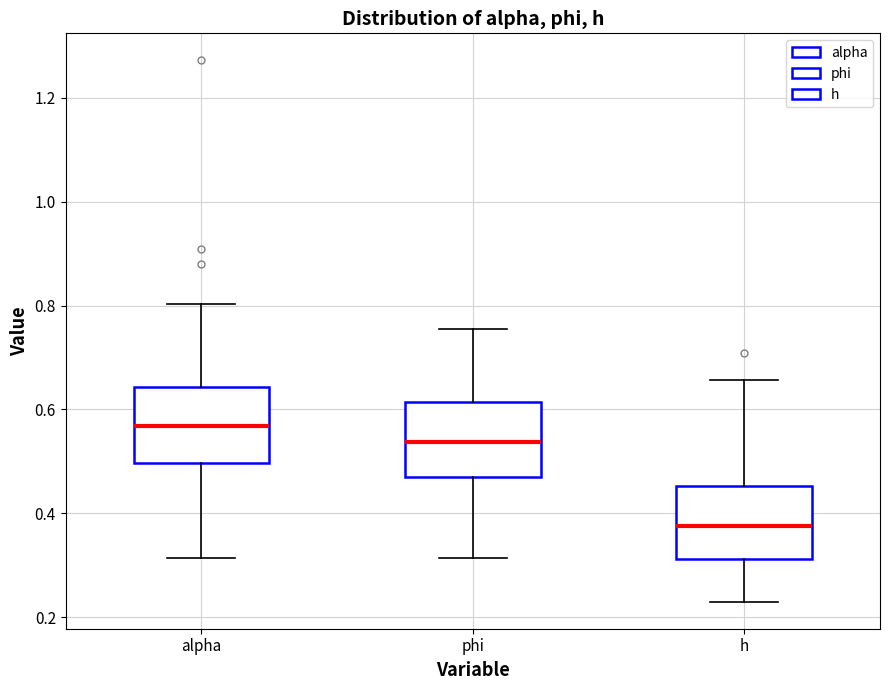

Where does the lower whisker of the box for phi end on the y-axis? The values are not printed on the chart, so give them approximately, as read against the axis.

0.32